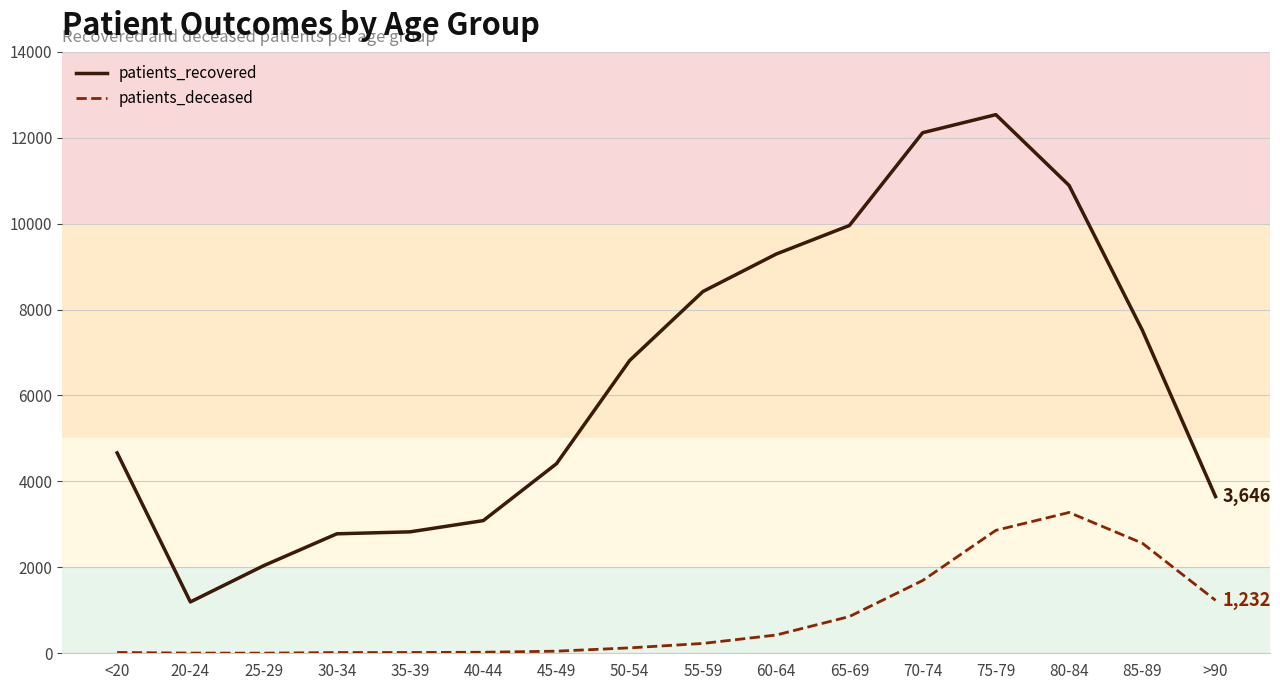

Is it true that patients_deceased equals 992 at 70-74?

False